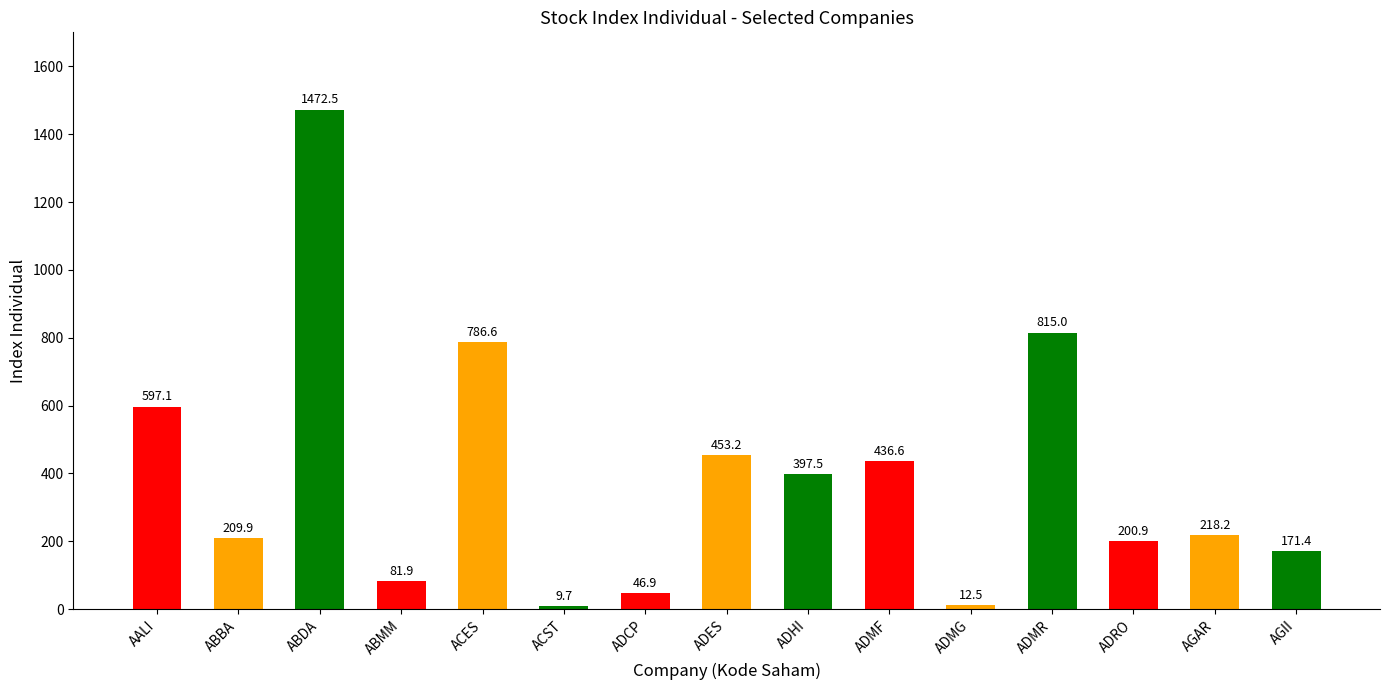

List the labels in order of value, largest first.

ABDA, ADMR, ACES, AALI, ADES, ADMF, ADHI, AGAR, ABBA, ADRO, AGII, ABMM, ADCP, ADMG, ACST